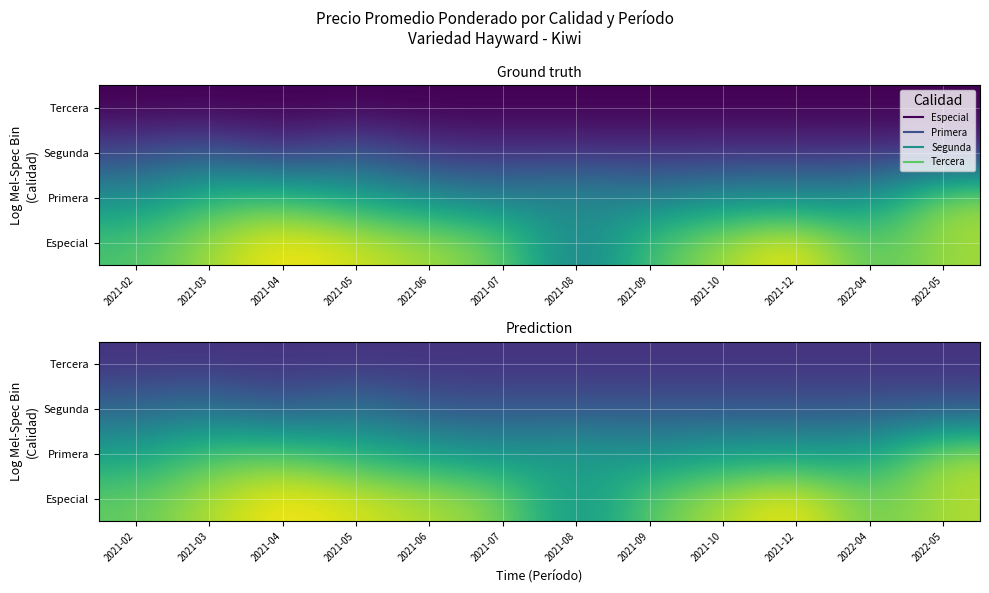

The value of Primera at 2021-09 is 14965.3. True or false?

False